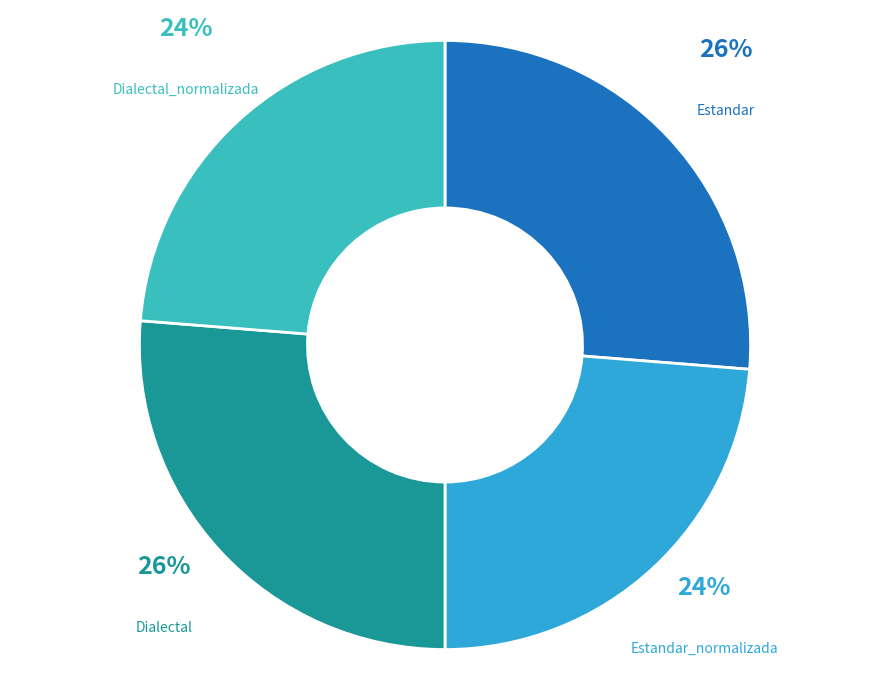

Which category has the biggest portion of the pie?

Estandar